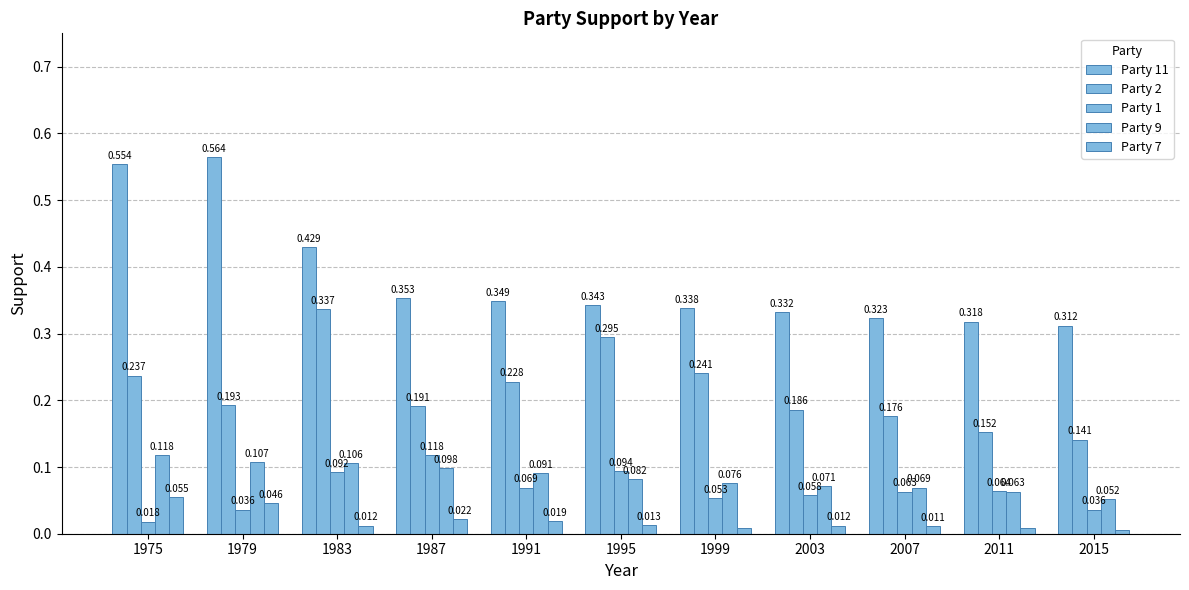

Reading left to right, what are all the values shown in this chart?

Party 11: 1975=0.6	1979=0.6	1983=0.4	1987=0.4	1991=0.3	1995=0.3	1999=0.3	2003=0.3	2007=0.3	2011=0.3	2015=0.3
Party 2: 1975=0.2	1979=0.2	1983=0.3	1987=0.2	1991=0.2	1995=0.3	1999=0.2	2003=0.2	2007=0.2	2011=0.2	2015=0.1
Party 1: 1975=0.0	1979=0.0	1983=0.1	1987=0.1	1991=0.1	1995=0.1	1999=0.1	2003=0.1	2007=0.1	2011=0.1	2015=0.0
Party 9: 1975=0.1	1979=0.1	1983=0.1	1987=0.1	1991=0.1	1995=0.1	1999=0.1	2003=0.1	2007=0.1	2011=0.1	2015=0.1
Party 7: 1975=0.1	1979=0.0	1983=0.0	1987=0.0	1991=0.0	1995=0.0	1999=0.0	2003=0.0	2007=0.0	2011=0.0	2015=0.0